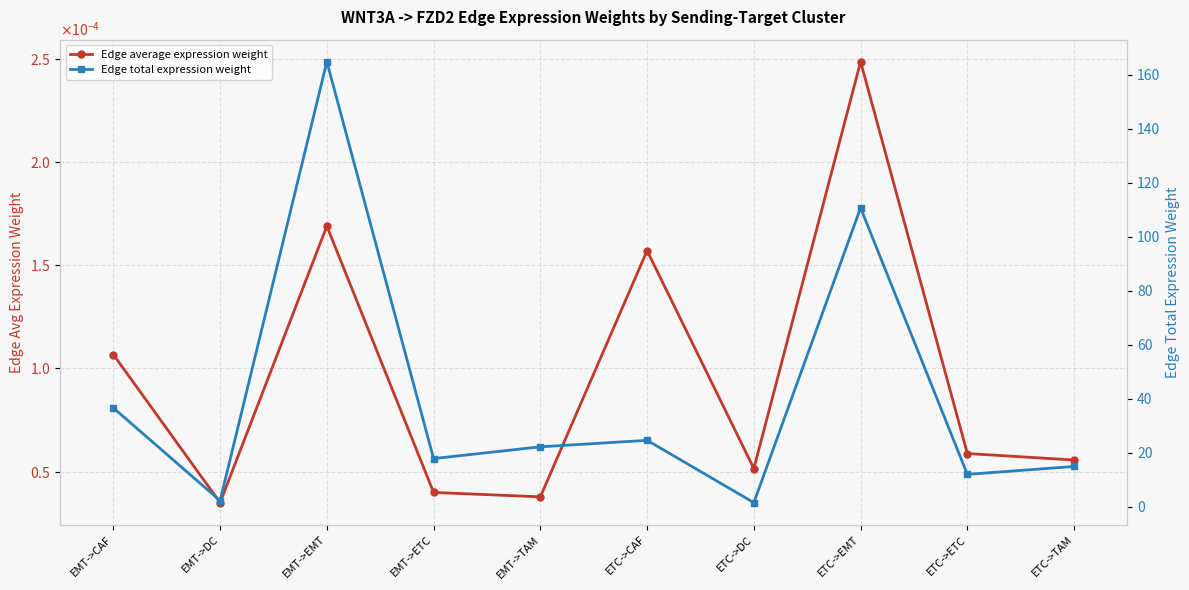

True or false: Edge average expression weight and Edge total expression weight intersect in this chart.

False